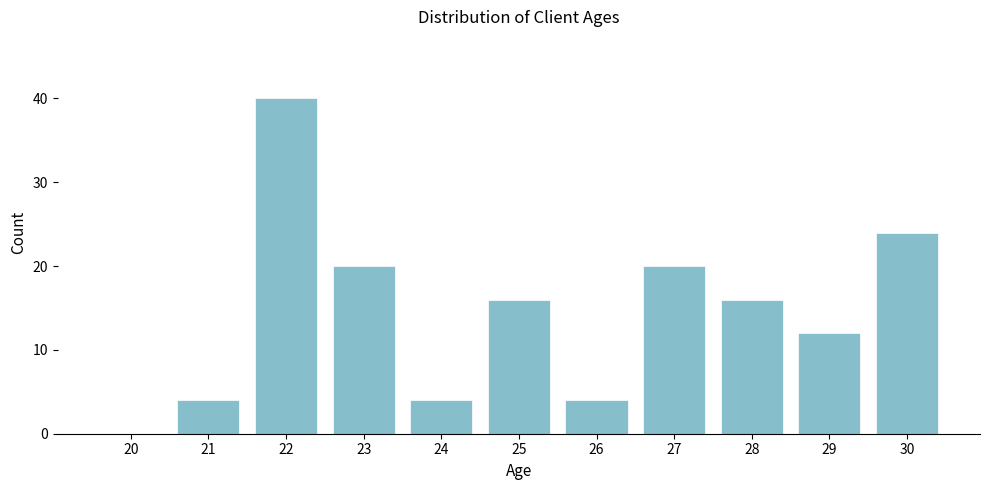

Reading right to left, what are all the values shown in this chart?

30=24	29=12	28=16	27=20	26=4	25=16	24=4	23=20	22=40	21=4	20=0